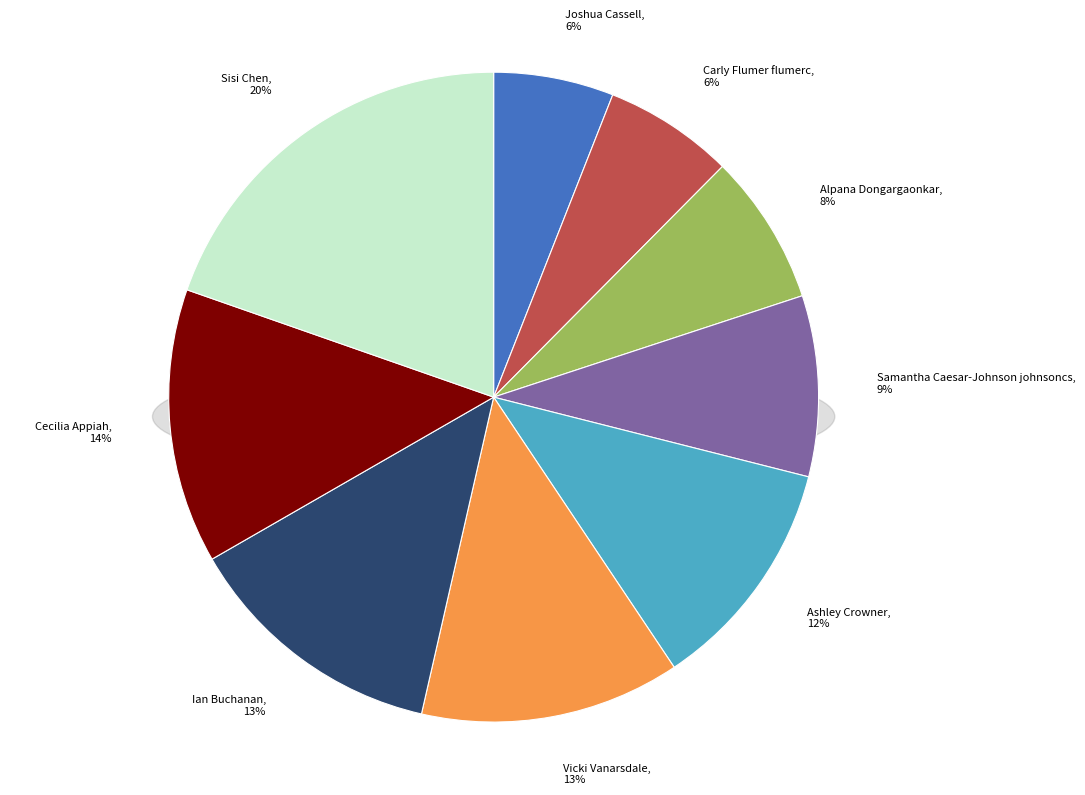

True or false: Vicki Vanarsdale accounts for 4% of the total.

False